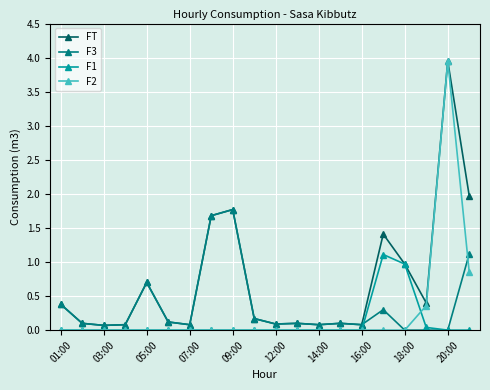

What is the maximum value for F3?

1.8